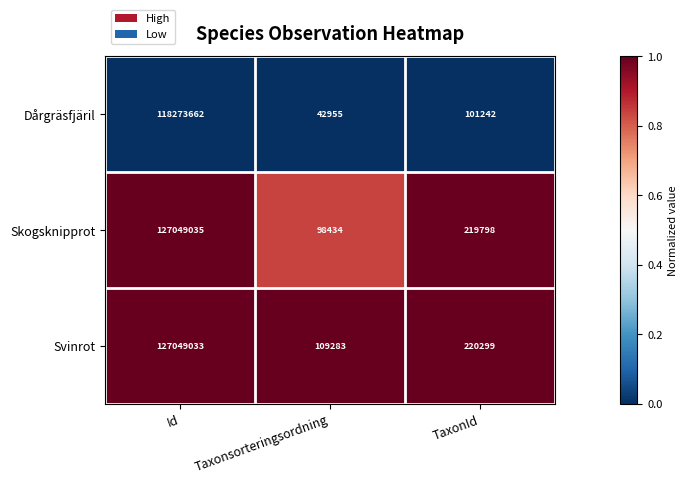

The value of Svinrot at TaxonId is 134199. True or false?

False